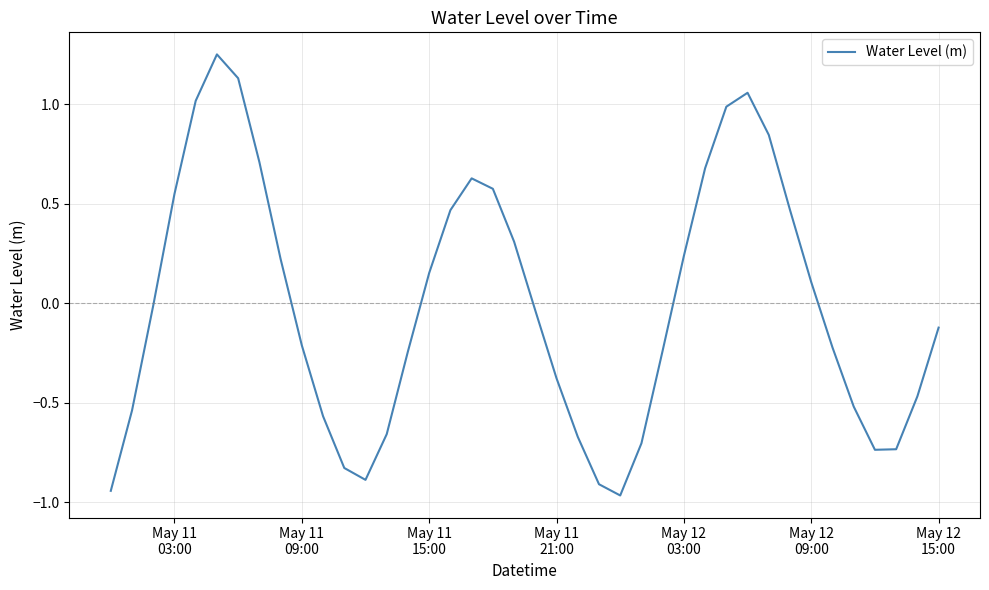

How many series are shown in this chart?

1